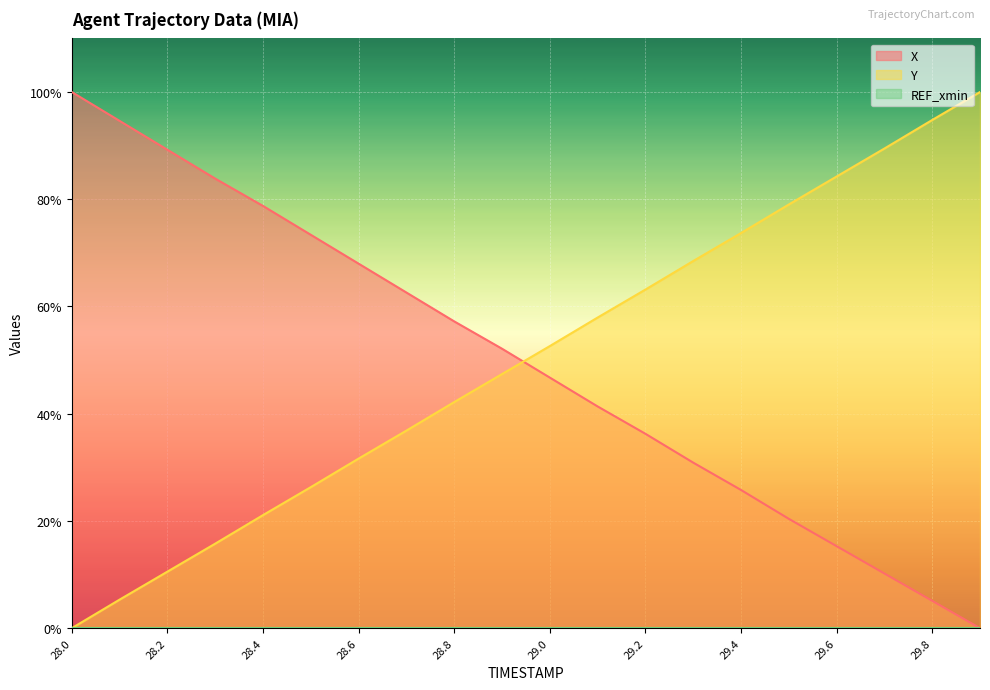

Reading left to right, transcribe all the data shown in this chart.

X: 1.0	0.9	0.9	0.8	0.8	0.7	0.7	0.6	0.6	0.5	0.5	0.4	0.4	0.3	0.3	0.2	0.2	0.1	0.1	0.0
Y: 0.0	0.1	0.1	0.2	0.2	0.3	0.3	0.4	0.4	0.5	0.5	0.6	0.6	0.7	0.7	0.8	0.8	0.9	0.9	1.0